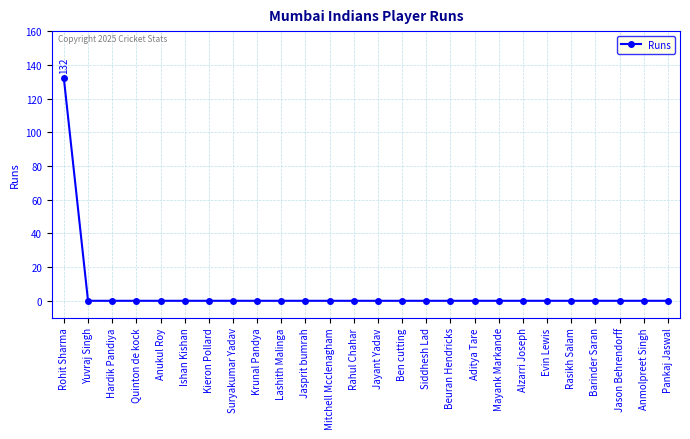

Reading left to right, what are all the values shown in this chart?

Rohit Sharma=132	Yuvraj Singh=0	Hardik Pandiya=0	Quinton de kock=0	Anukul Roy=0	Ishan Kishan=0	Kieron Pollard=0	Suryakumar Yadav=0	Krunal Pandya=0	Lashith Malinga=0	Jasprit bumrah=0	Mitchell Mcclenagham=0	Rahul Chahar=0	Jayant Yadav=0	Ben cutting=0	Siddhesh Lad=0	Beuran Hendricks=0	Aditya Tare=0	Mayank Markande=0	Alzarri Joseph=0	Evin Lewis=0	Rasikh Salam=0	Barinder Saran=0	Jason Behrendorff=0	Anmolpreet Singh=0	Pankaj Jaswal=0